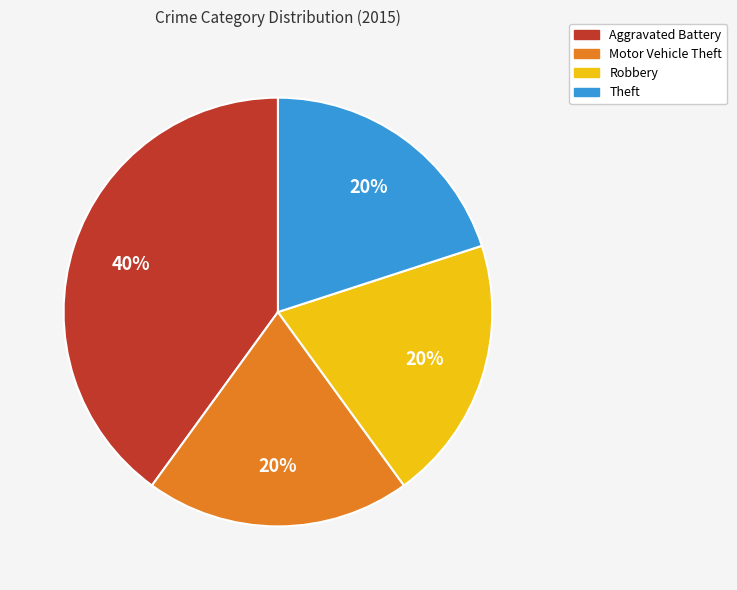

Which category has the biggest portion of the pie?

Aggravated Battery